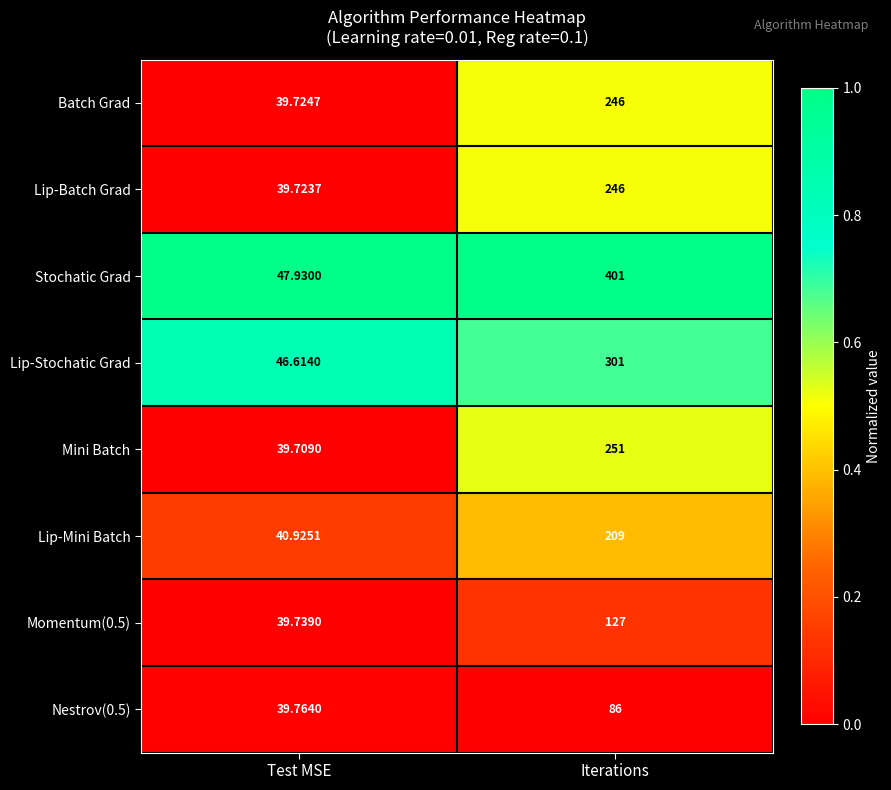

Which series has the largest total across all categories?

Stochatic Grad